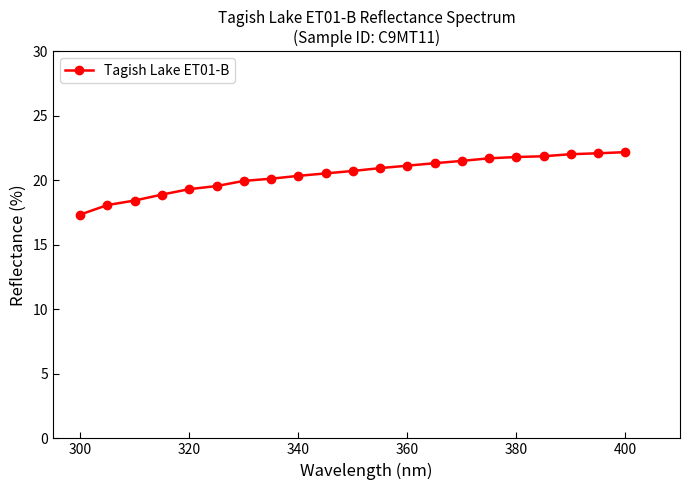

What is the difference between the maximum and minimum values?

4.8